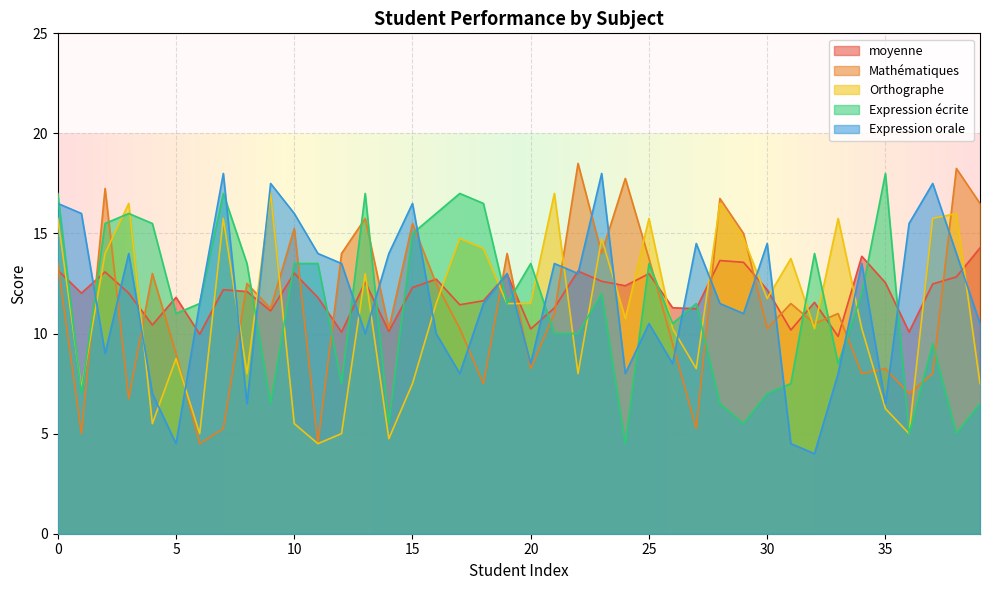

The Mathématiques series shows 17.2 at 2. True or false?

True